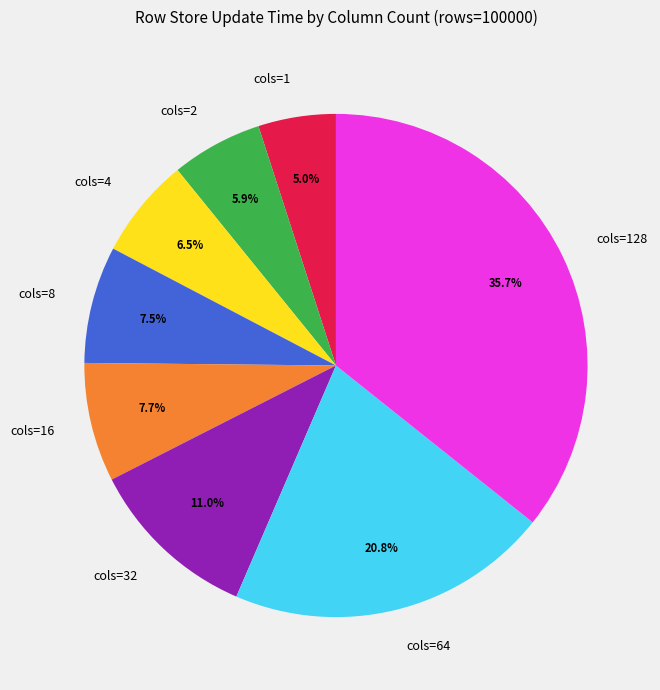

Between cols=1 and cols=32, which is larger?

cols=32